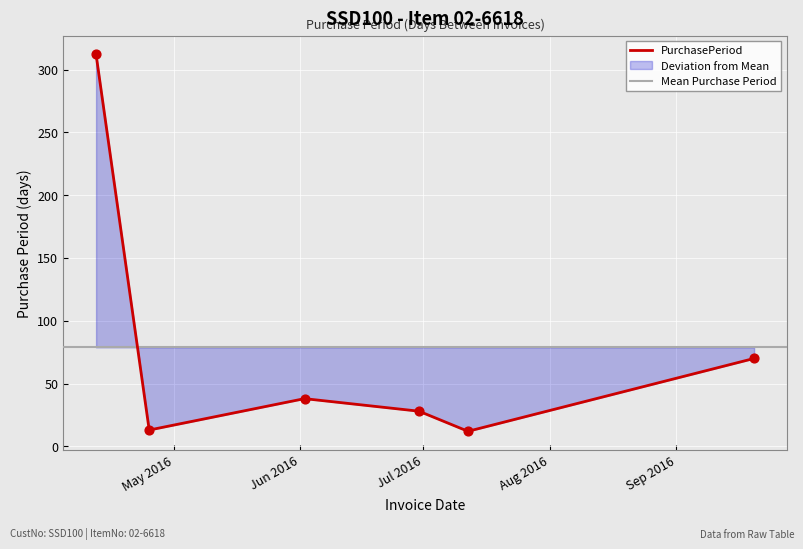

What is the change in value from 2016-06-02 to 2016-09-20?

+32